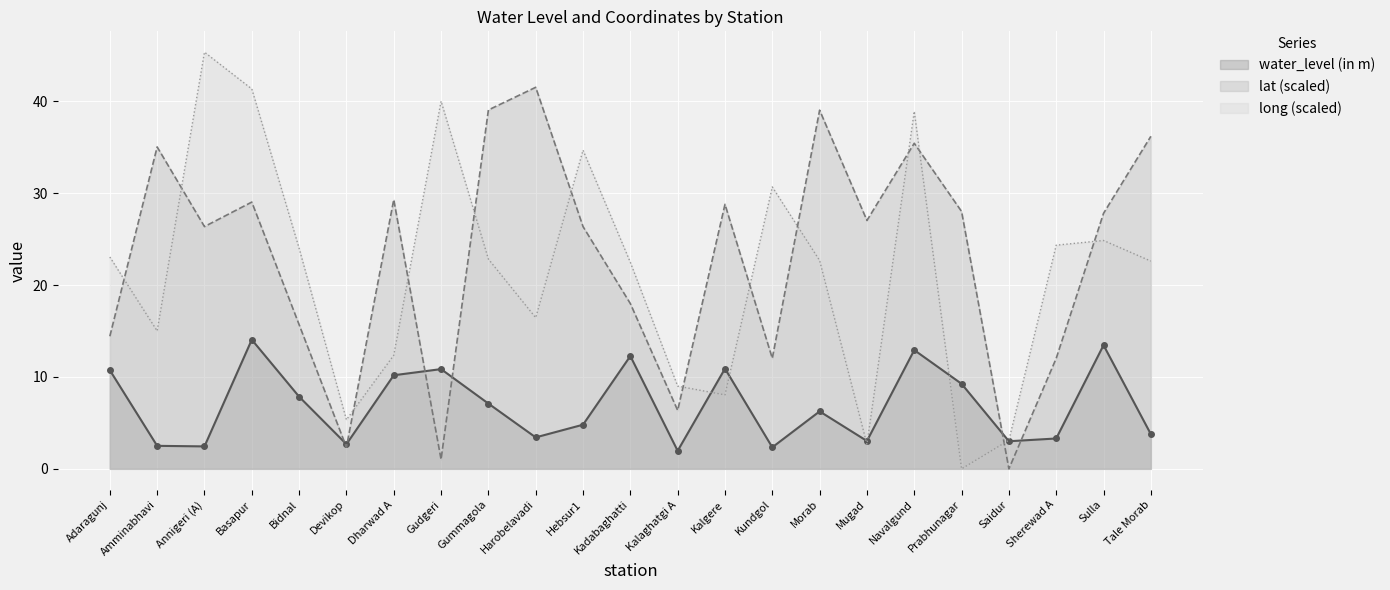

What is the label of the 1st point from the left?

Adaragunj